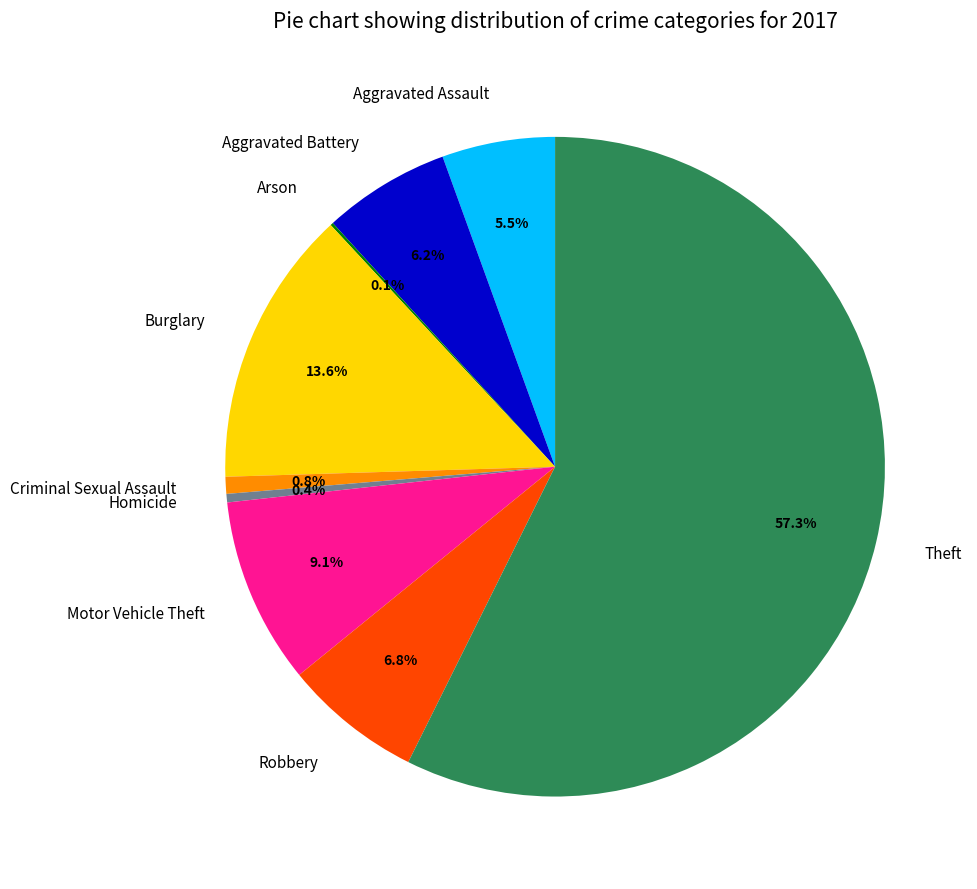

What portion of the pie excludes Homicide?

99.6%